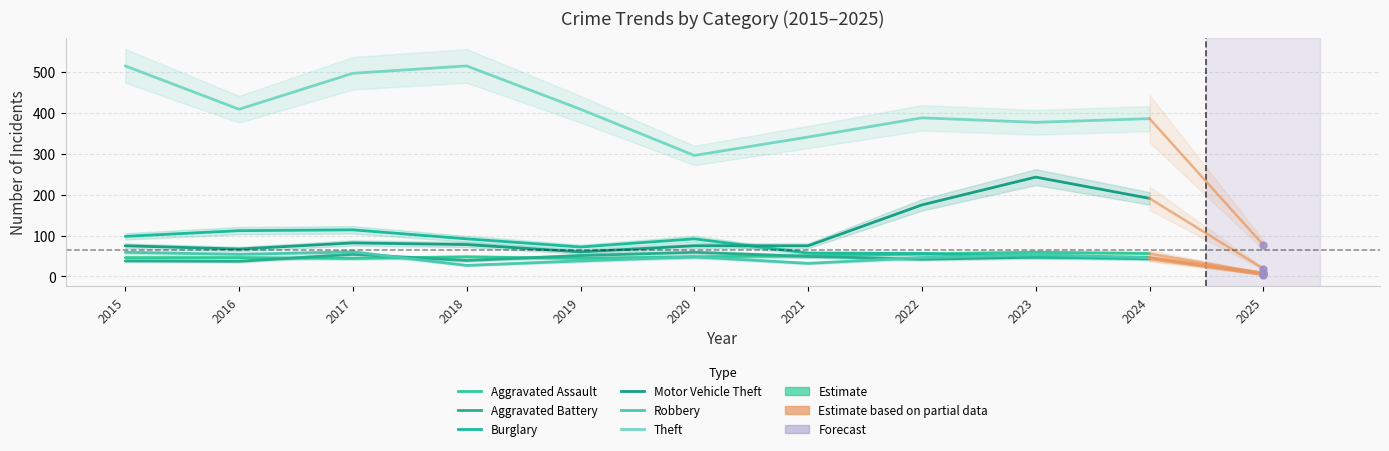

Reading left to right, transcribe all the data shown in this chart.

Aggravated Assault: 2015=46	2016=46	2017=44	2018=48	2019=44	2020=48	2021=50	2022=55	2023=59	2024=56
Aggravated Battery: 2015=38	2016=37	2017=54	2018=39	2019=51	2020=59	2021=49	2022=42	2023=47	2024=46
Burglary: 2015=98	2016=112	2017=114	2018=92	2019=72	2020=92	2021=57	2022=56	2023=48	2024=43
Motor Vehicle Theft: 2015=75	2016=67	2017=82	2018=78	2019=60	2020=75	2021=75	2022=175	2023=243	2024=191
Robbery: 2015=59	2016=54	2017=60	2018=27	2019=38	2020=48	2021=32	2022=46	2023=53	2024=46
Theft: 2015=515	2016=409	2017=497	2018=515	2019=409	2020=296	2021=341	2022=388	2023=377	2024=386